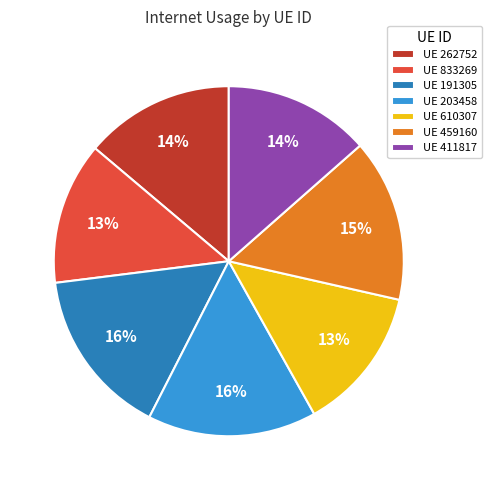

To the nearest percent, what portion does UE 262752 represent?

14%